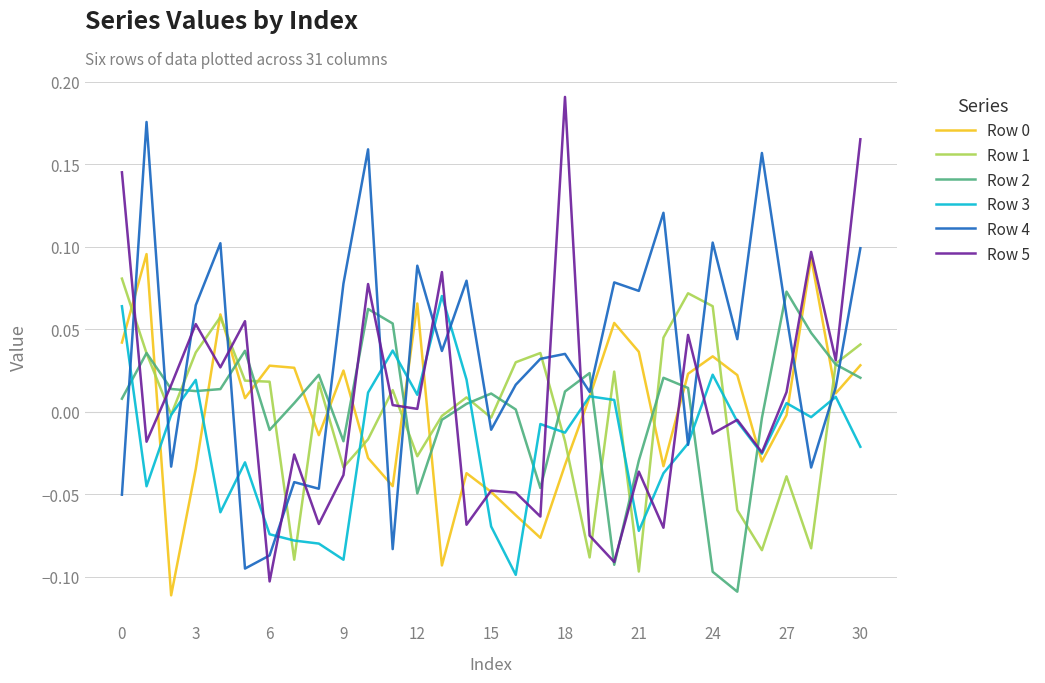

Which series has the widest spread of values?

Row 5